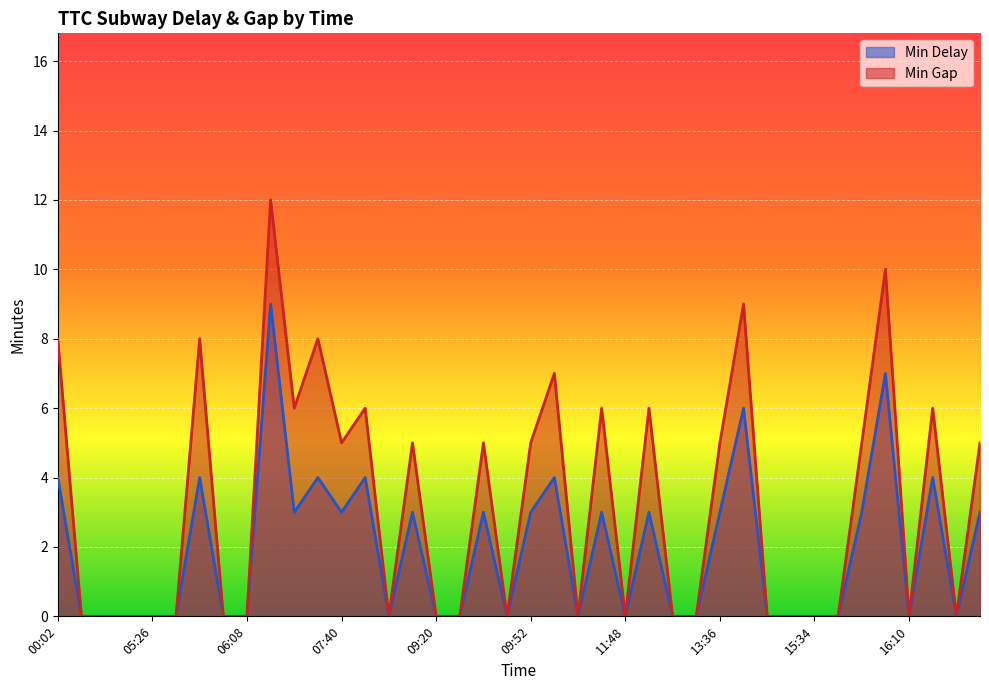

Reading left to right, extract all data points from this chart.

Min Delay: 00:02=4	01:11=0	01:48=0	02:18=0	05:26=0	05:36=0	05:46=4	05:54=0	06:08=0	06:44=9	06:53=3	06:55=4	07:40=3	08:15=4	08:53=0	08:55=3	09:20=0	09:22=0	09:28=3	09:51=0	09:52=3	10:04=4	10:10=0	10:36=3	11:48=0	12:00=3	12:13=0	12:24=0	13:36=3	14:35=6	14:36=0	15:14=0	15:34=0	15:35=0	16:02=3	16:07=7	16:10=0	16:13=4	16:26=0	16:51=3
Min Gap: 00:02=8	01:11=0	01:48=0	02:18=0	05:26=0	05:36=0	05:46=8	05:54=0	06:08=0	06:44=12	06:53=6	06:55=8	07:40=5	08:15=6	08:53=0	08:55=5	09:20=0	09:22=0	09:28=5	09:51=0	09:52=5	10:04=7	10:10=0	10:36=6	11:48=0	12:00=6	12:13=0	12:24=0	13:36=5	14:35=9	14:36=0	15:14=0	15:34=0	15:35=0	16:02=5	16:07=10	16:10=0	16:13=6	16:26=0	16:51=5